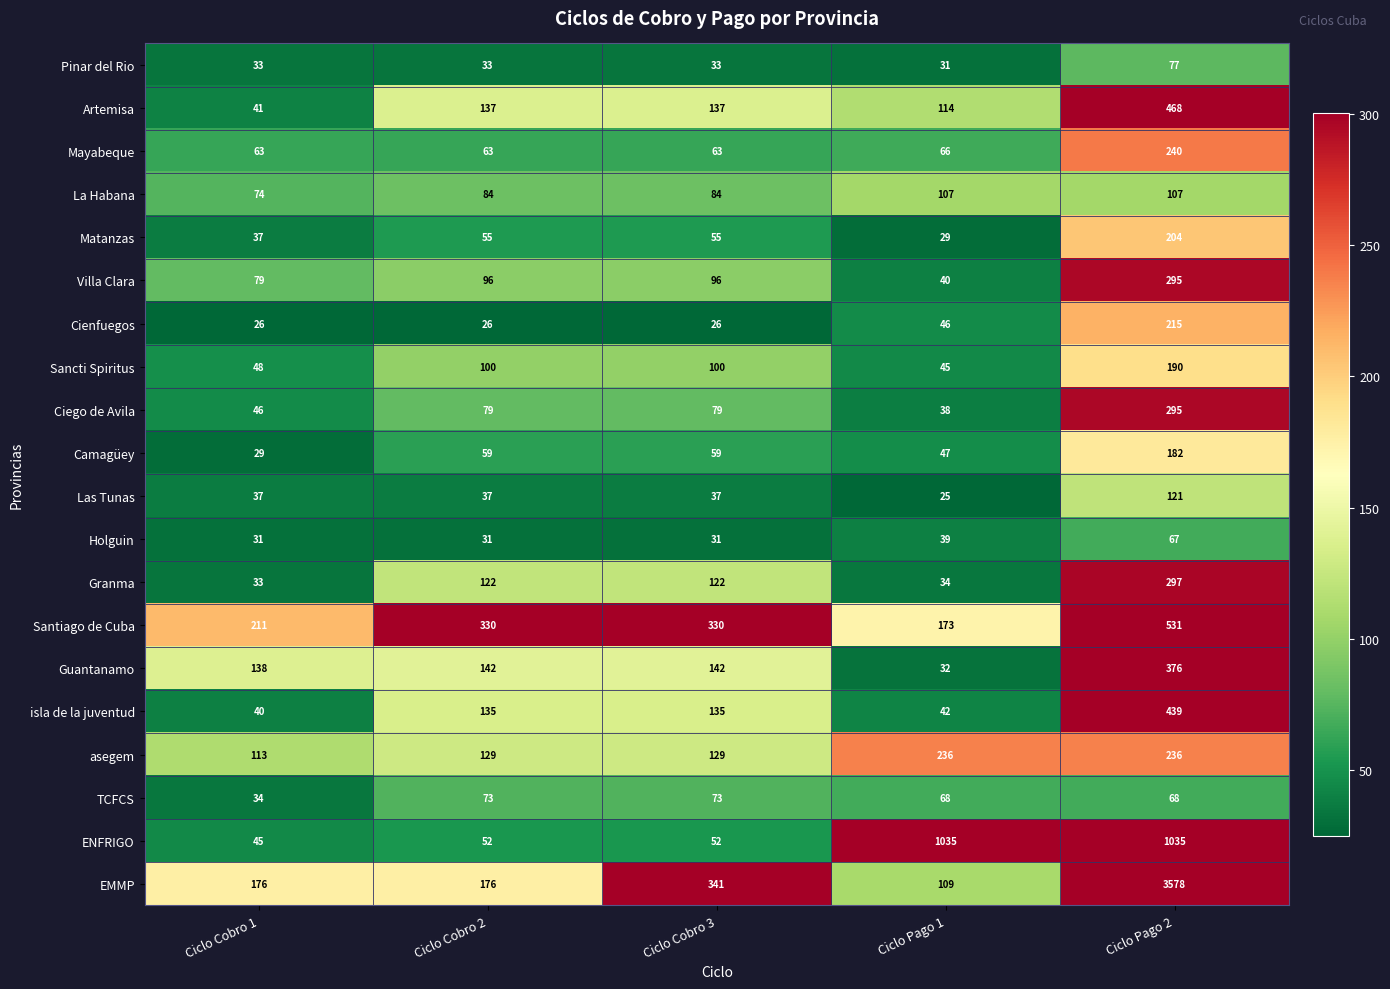

Which series has the widest spread of values?

EMMP